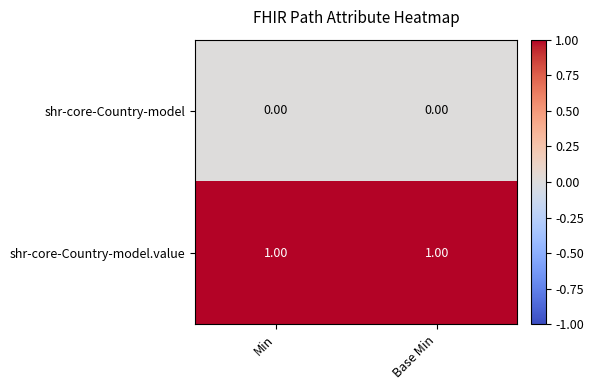

Which series has the largest total across all categories?

shr-core-Country-model.value